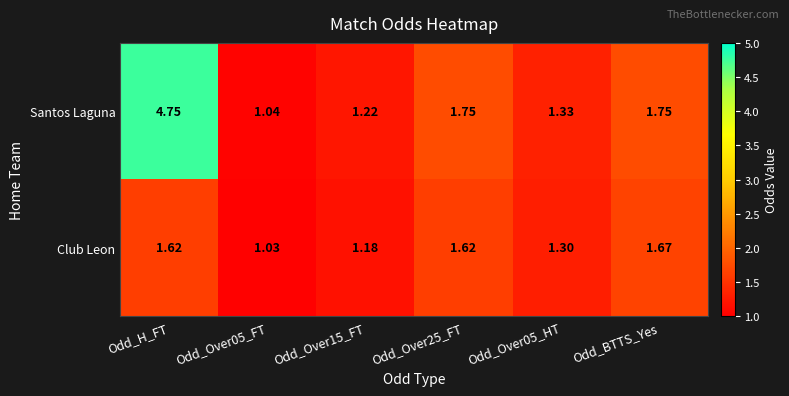

Between Odd_Over15_FT and Odd_Over25_FT, which series saw the biggest shift?

Santos Laguna